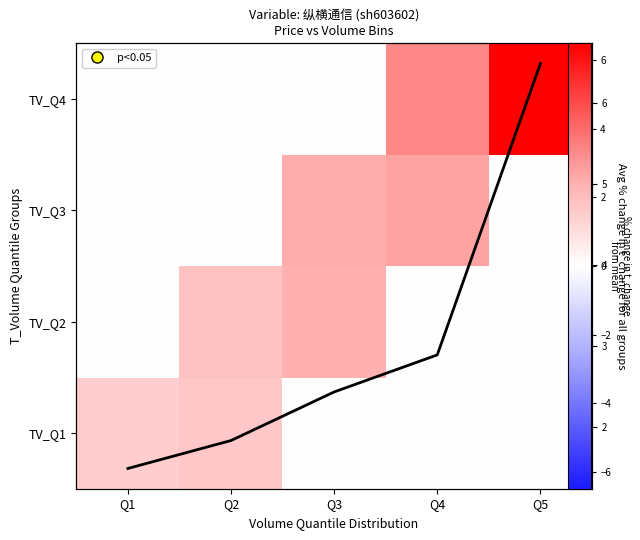

What is the total value across all series at Q1?

3.0